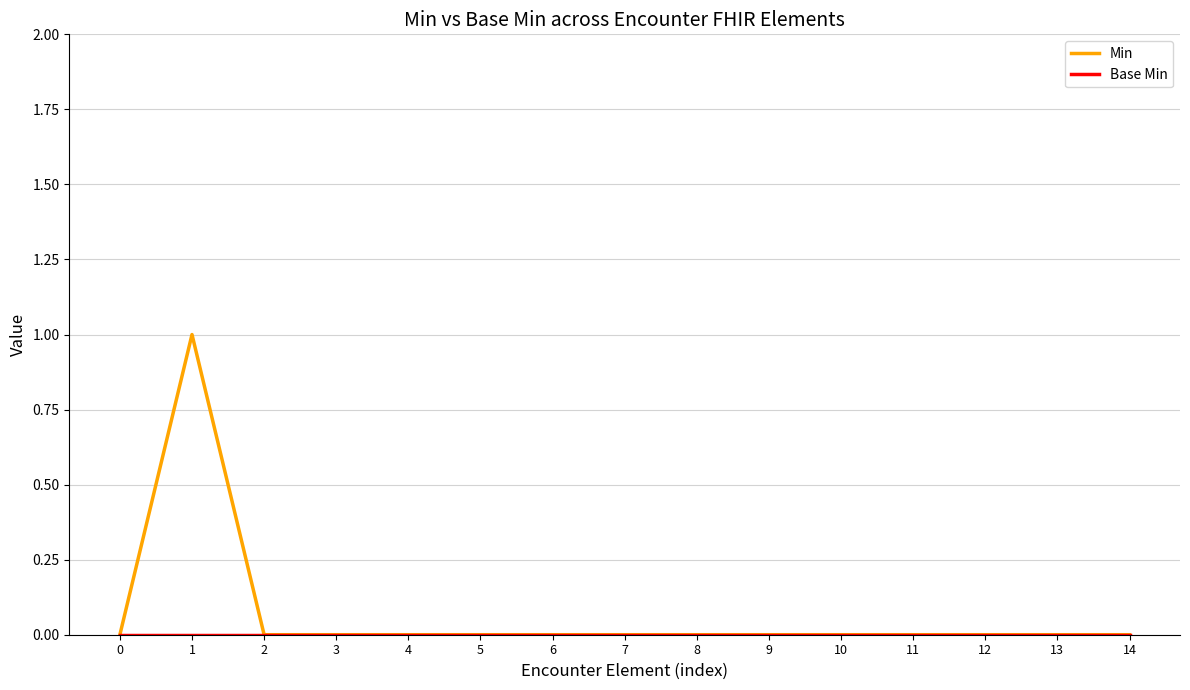

Which series has the largest total across all categories?

Min